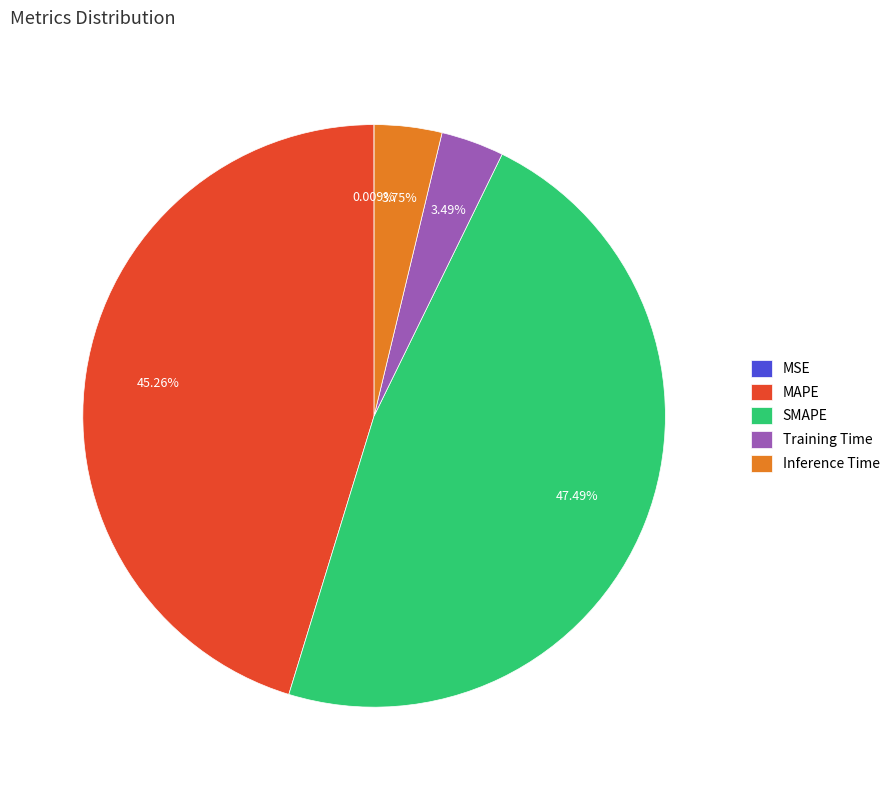

To the nearest percent, what is the combined percentage of Inference Time and Training Time?

7%